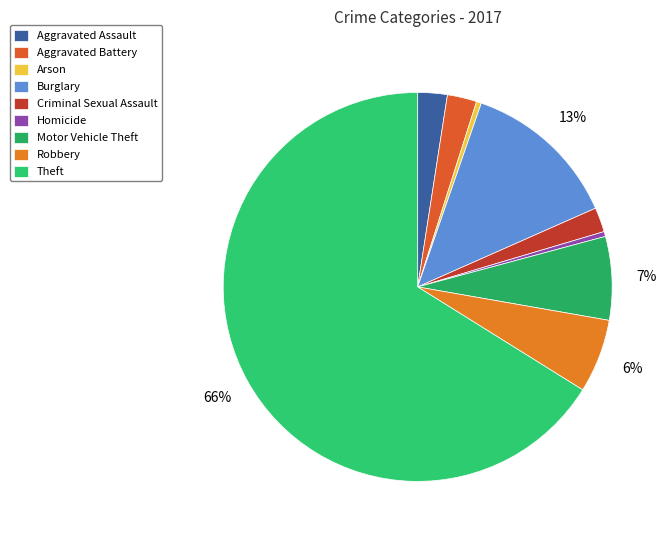

What percentage is NOT represented by Theft?

33.9%